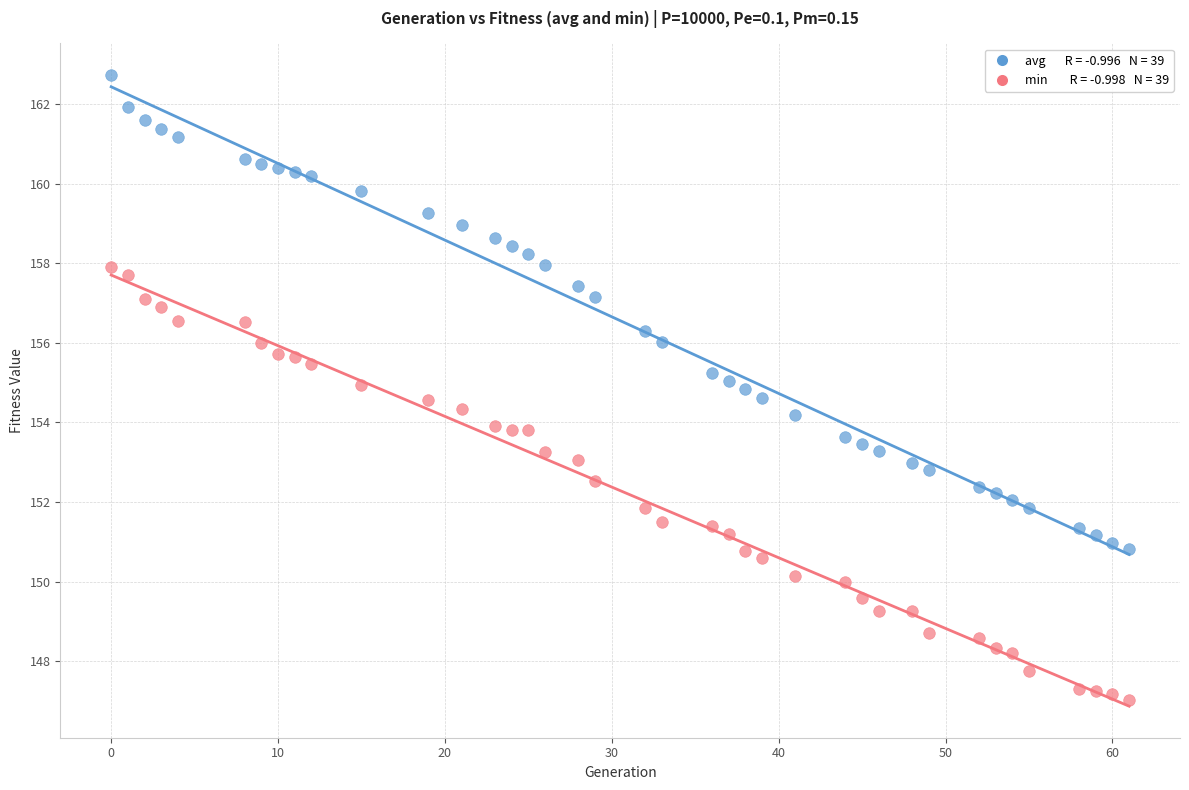

Across all data points, what is the range of Y values (max minus min)?

15.7